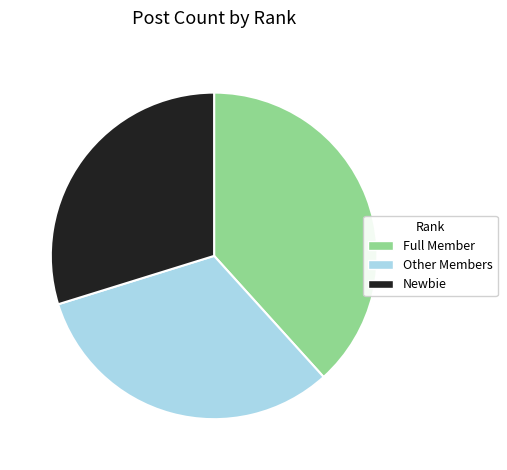

Between Newbie and Full Member, which is larger?

Full Member